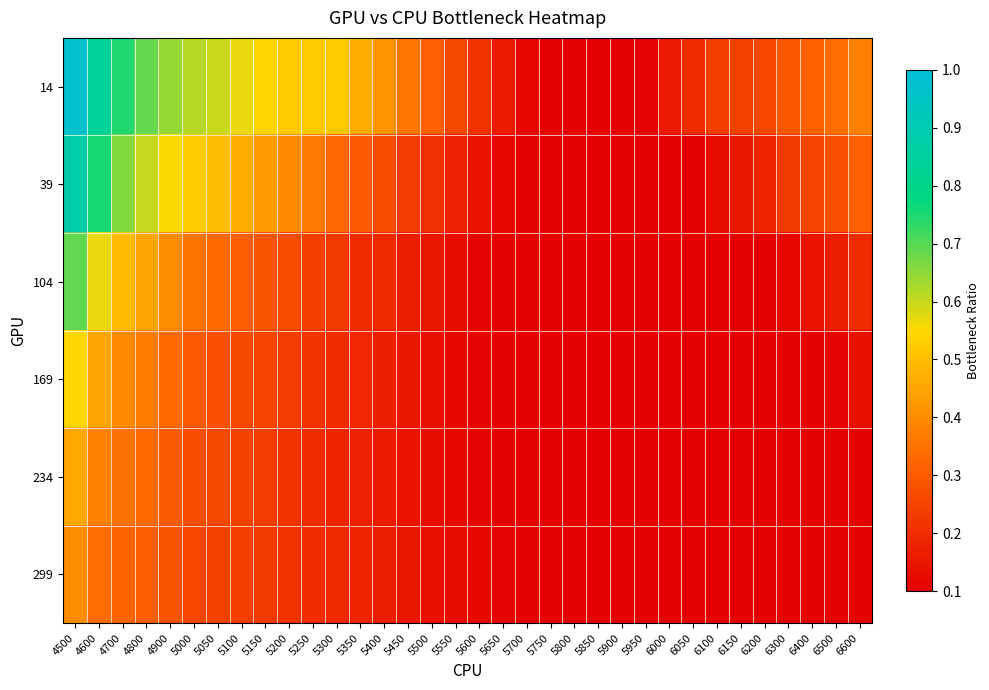

At 6000, list the series in order from largest to smallest.

14, 39, 104, 169, 234, 299